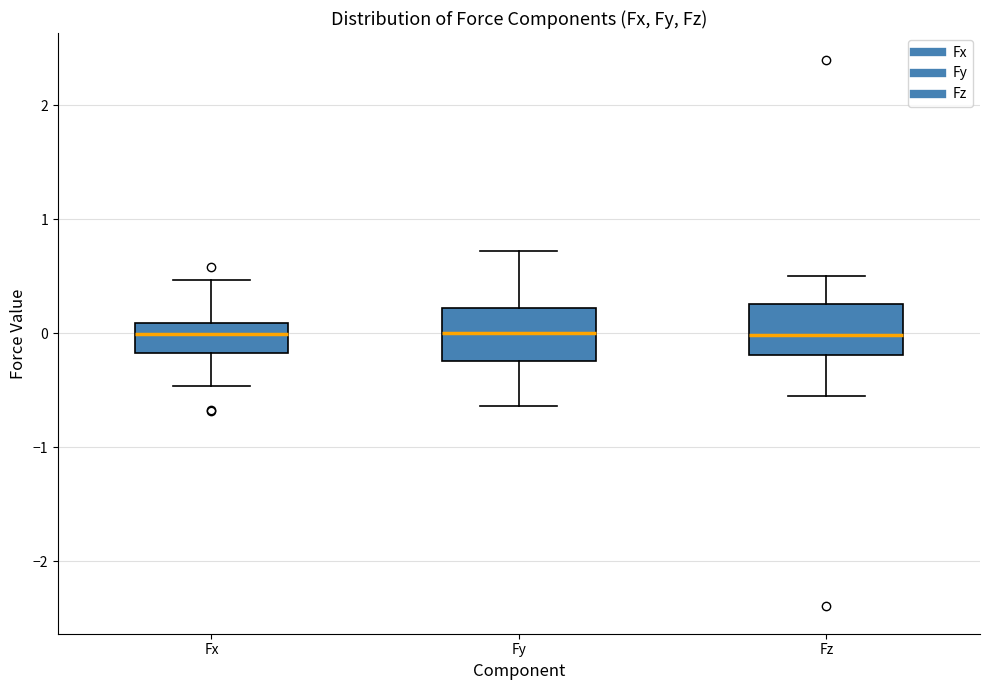

Reading left to right, read every box against the y-axis: the position of its median line, the range the box covers, and the ends of its whiskers. The values are not printed on the chart, so give them approximately, as read against the axis.

Fx: median 0.0, box -0.2 to 0.1, whiskers -0.5 to 0.5
Fy: median 0.0, box -0.2 to 0.2, whiskers -0.6 to 0.7
Fz: median 0.0, box -0.2 to 0.3, whiskers -0.5 to 0.5